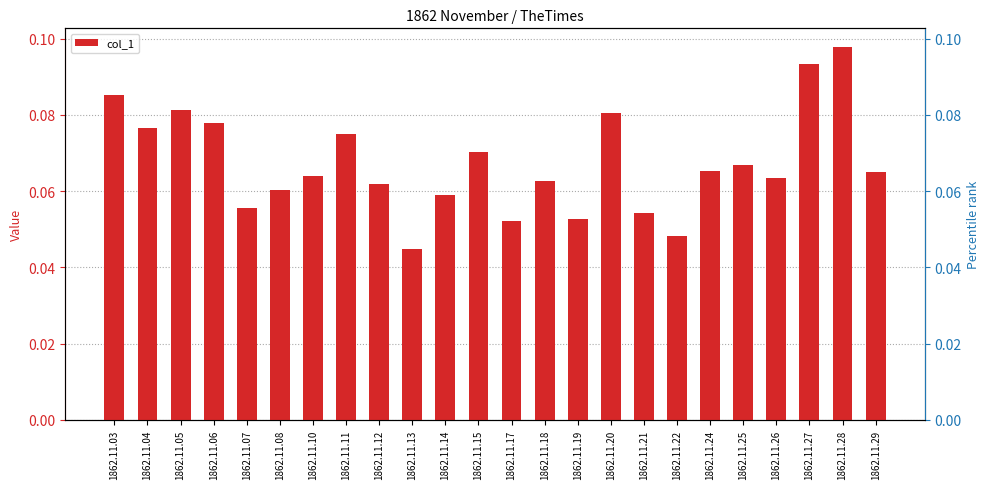

What is the maximum value shown in the chart?

0.1